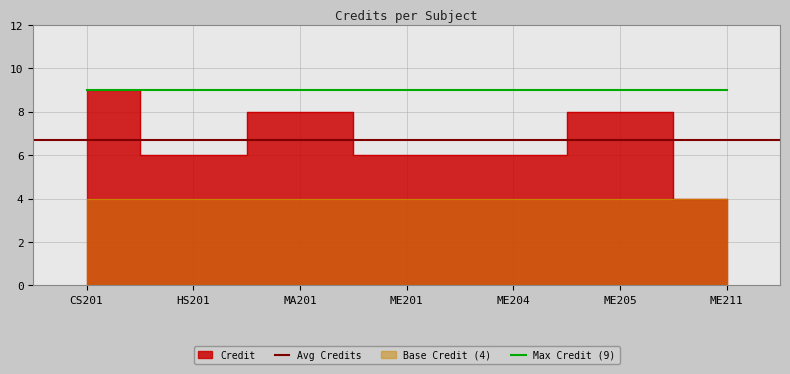

What is the approximate value at MA201?

8